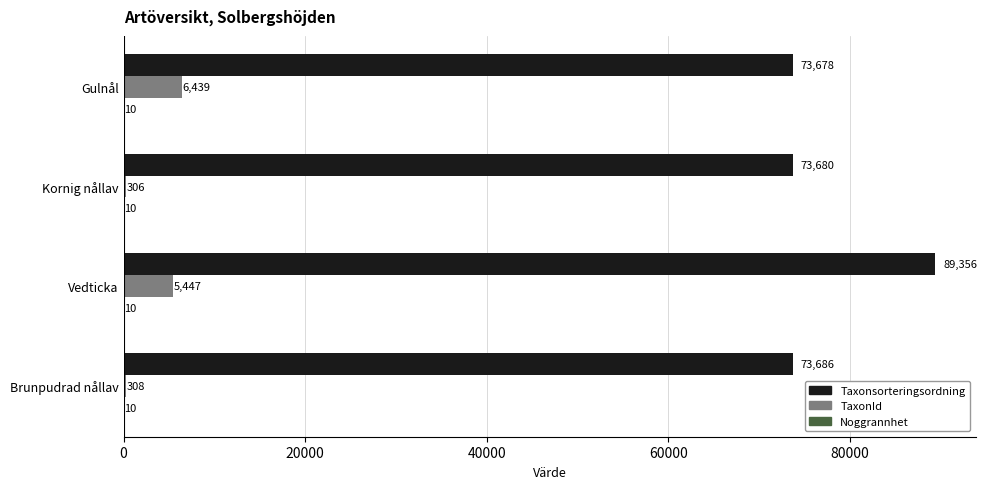

Between Vedticka and Brunpudrad nållav, which series saw the biggest shift?

Taxonsorteringsordning